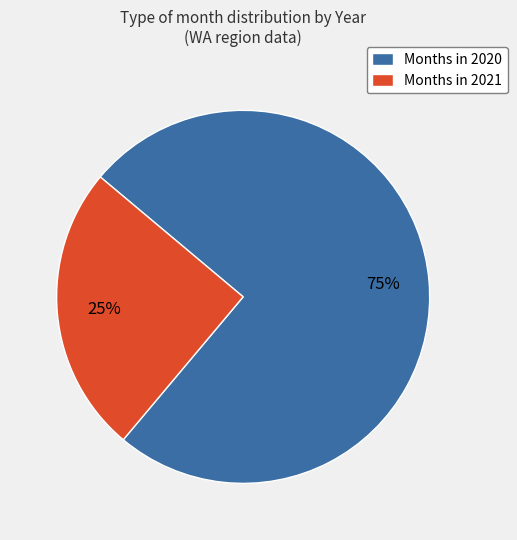

What percentage is the Months in 2020 slice, to the nearest percent?

75%